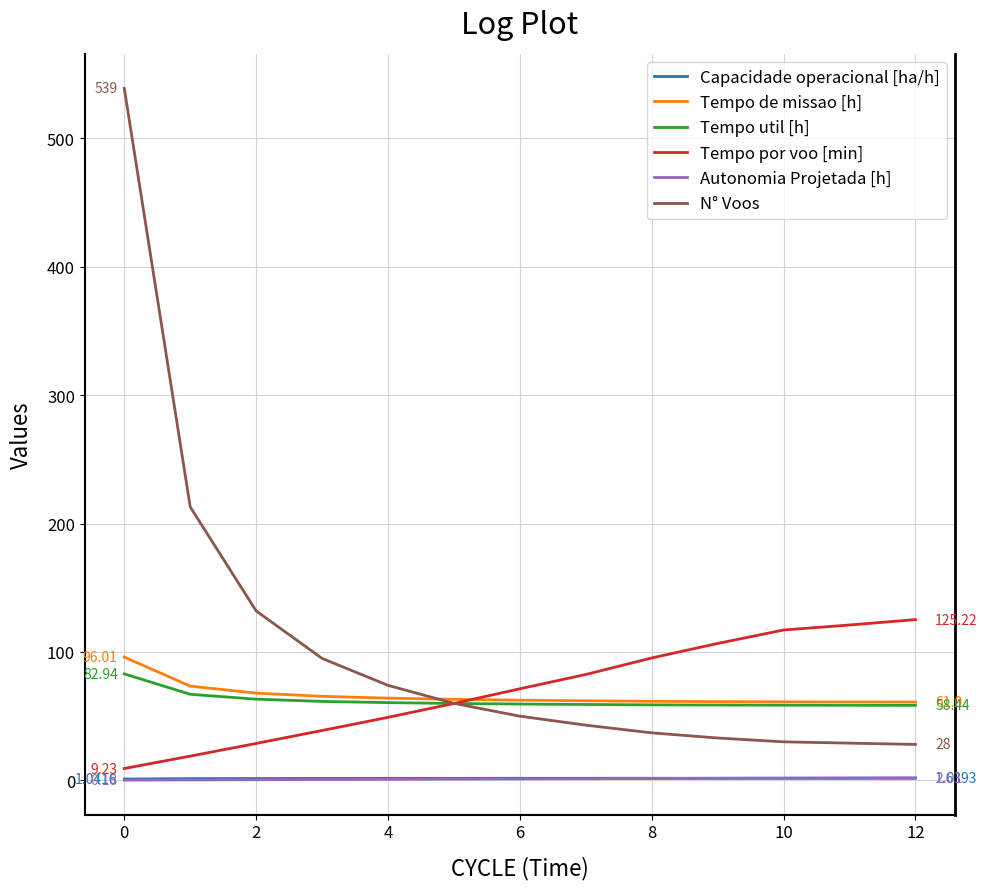

Which series has the widest spread of values?

N° Voos